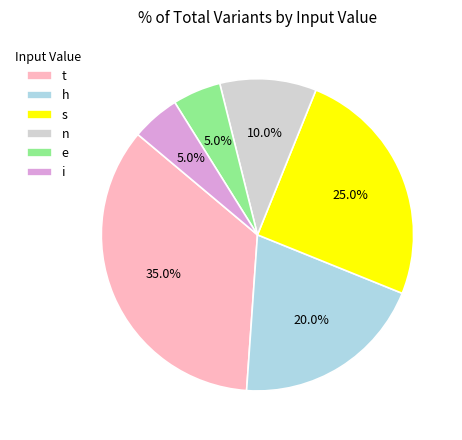

To the nearest percent, what percentage of the pie is s?

25%